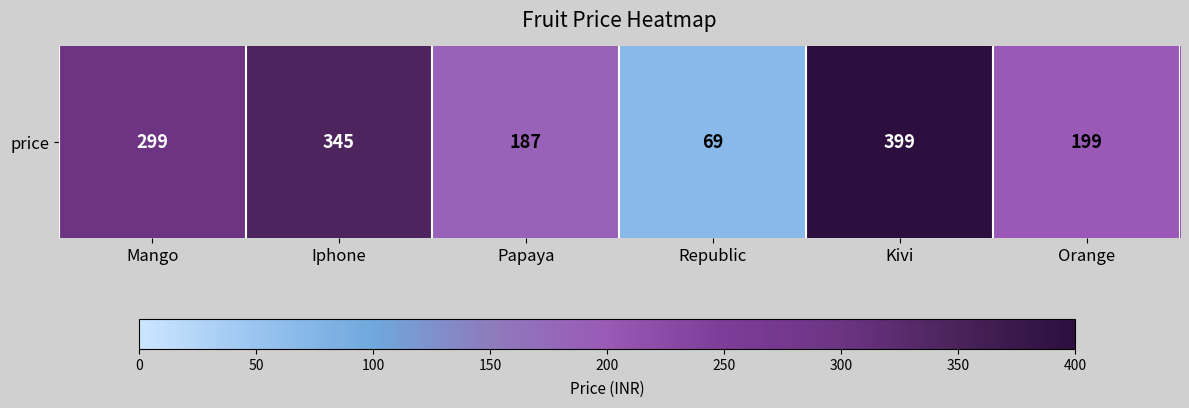

Rank the categories by value from highest to lowest.

Kivi, Iphone, Mango, Orange, Papaya, Republic